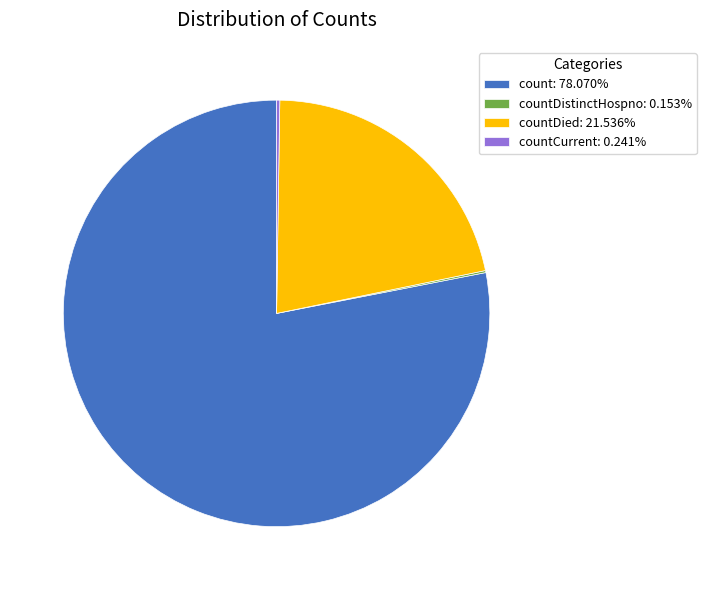

Is there any slice that represents more than half of the pie?

Yes